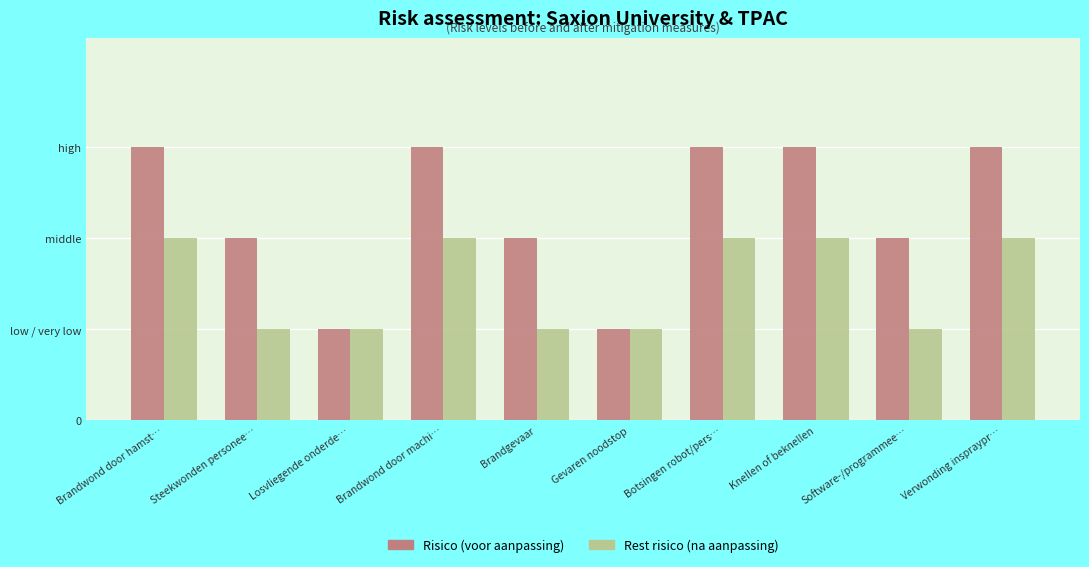

What are all the series names shown in the legend?

Risico (voor aanpassing), Rest risico (na aanpassing)